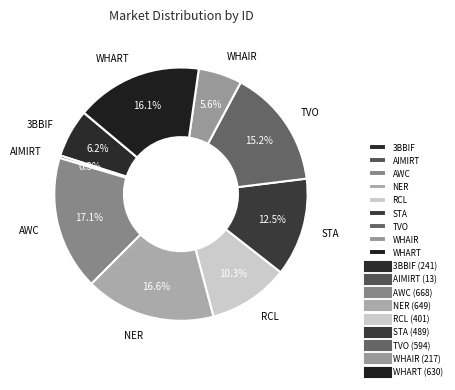

Which slice is the smallest?

AIMIRT